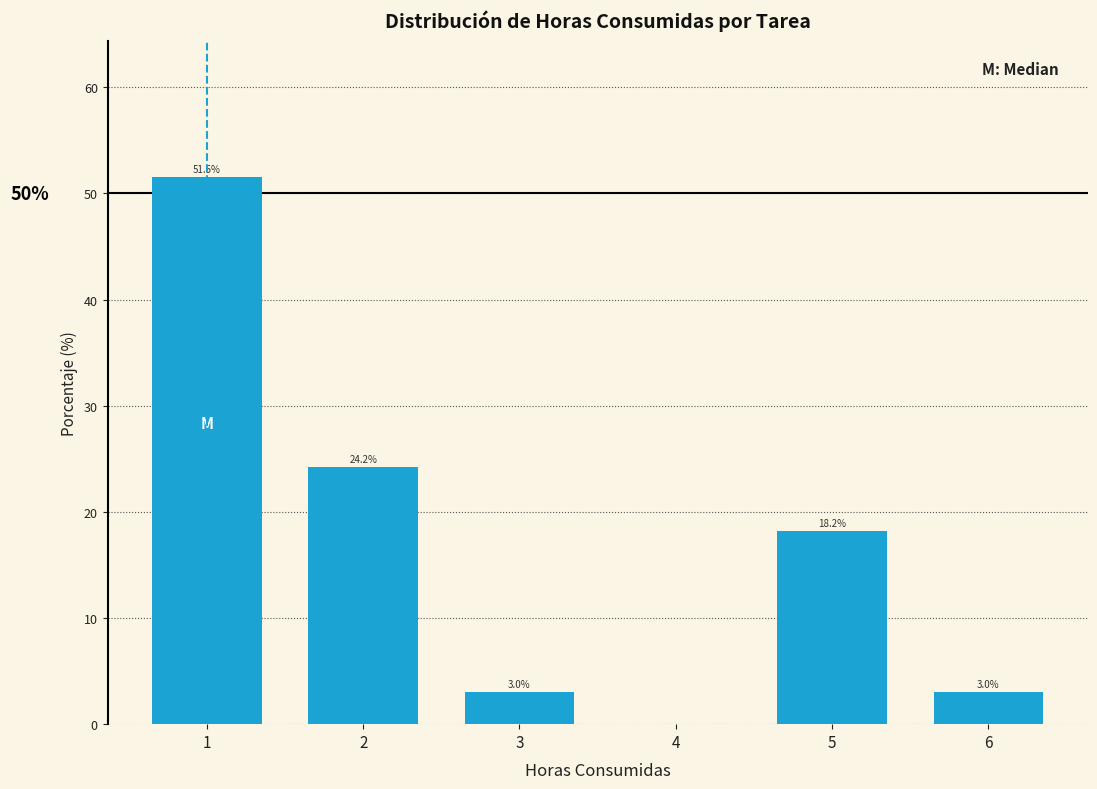

Reading left to right, extract all data points from this chart.

1=51.5	2=24.2	3=3.0	4=0.0	5=18.2	6=3.0